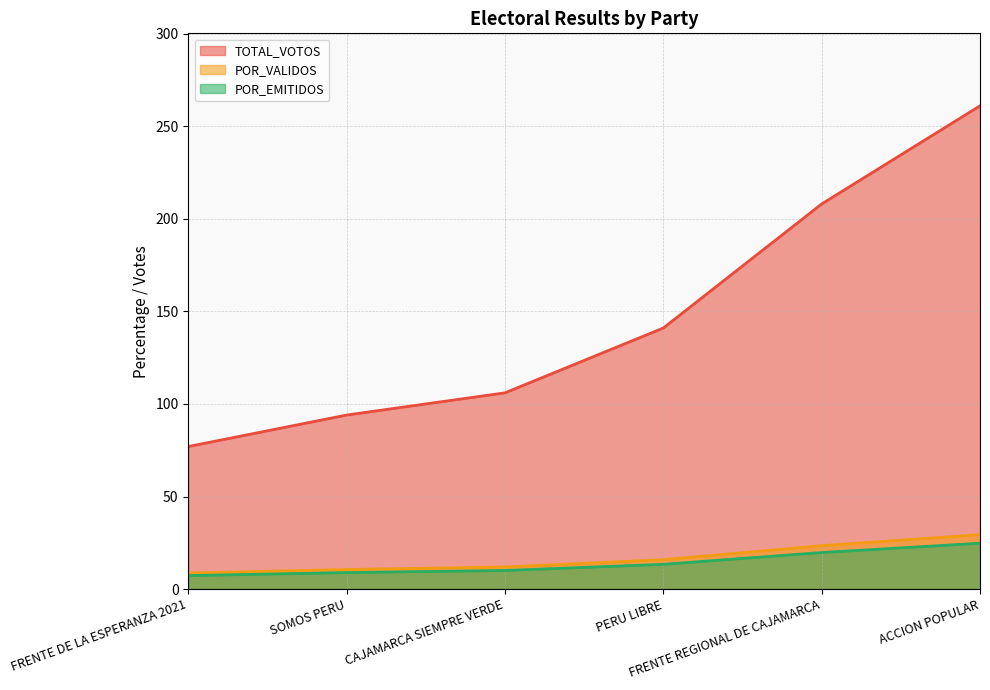

What position from the left is SOMOS PERU?

2